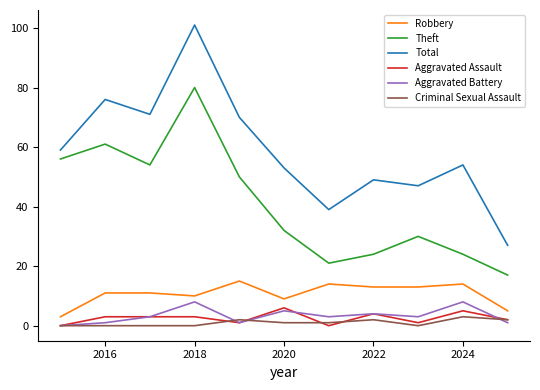

True or false: Robbery and Criminal Sexual Assault cross at least once.

False